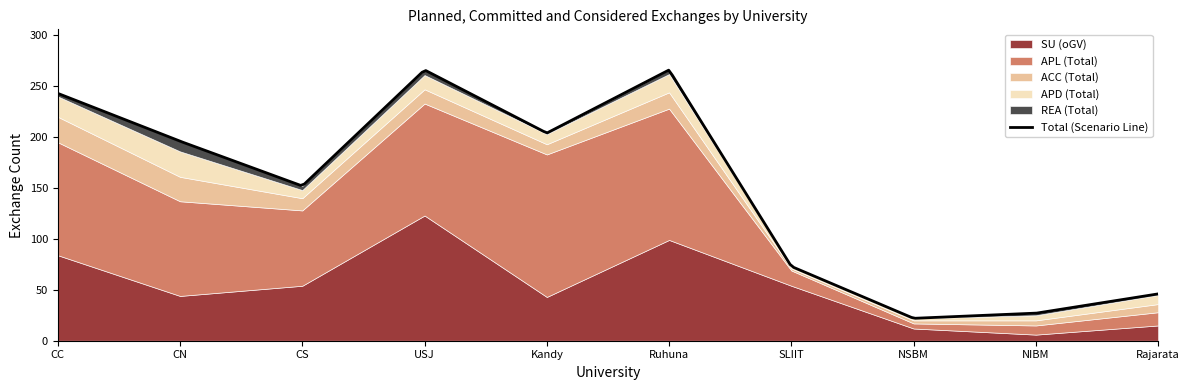

What is the spread (max minus min) of values at NSBM?

12